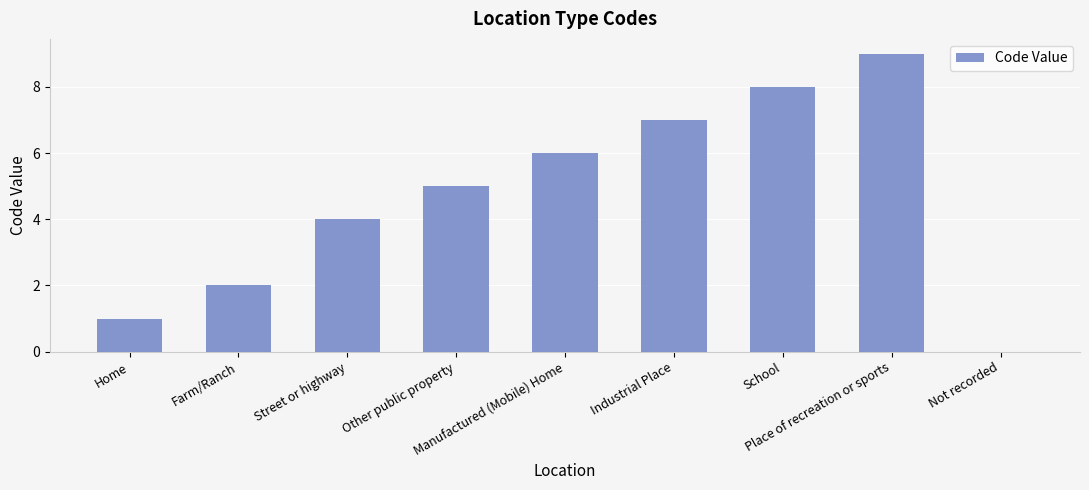

Between Not recorded and Manufactured (Mobile) Home, which is larger?

Manufactured (Mobile) Home